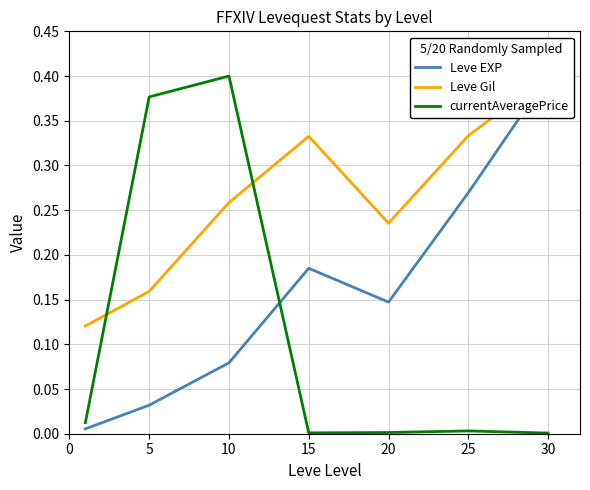

True or false: Leve Gil and currentAveragePrice intersect in this chart.

True